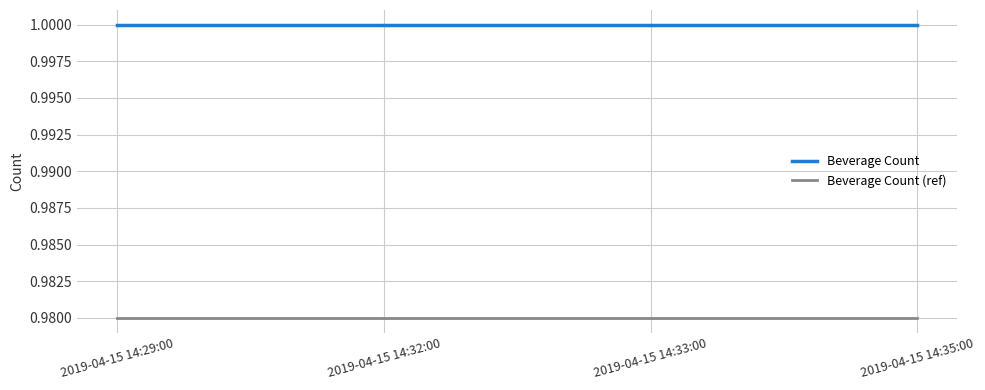

True or false: Beverage Count and Beverage Count (ref) cross at least once.

False